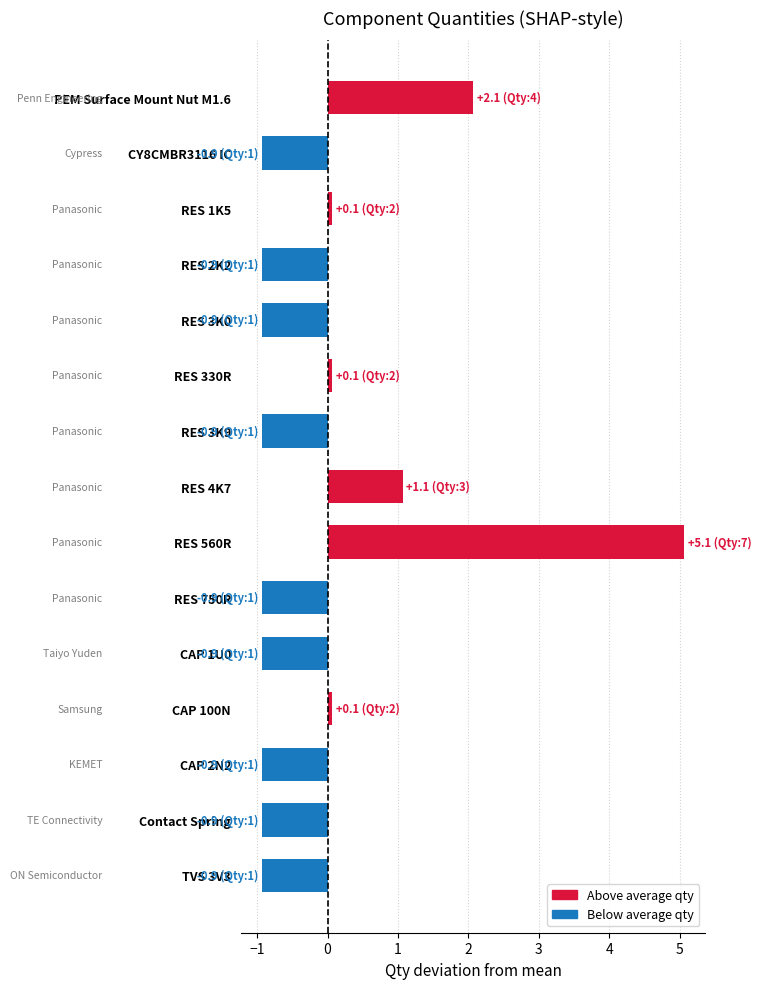

What position from the top is Contact Spring?

14